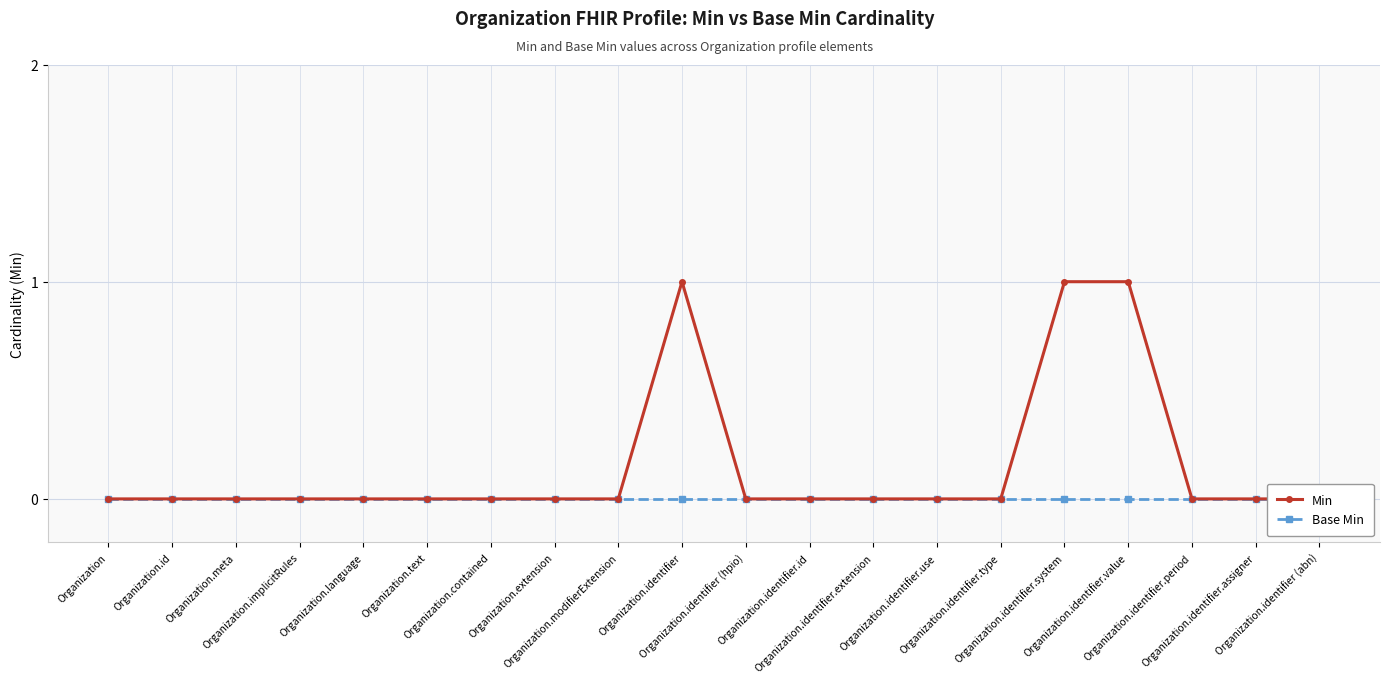

Reading right to left, transcribe all the data shown in this chart.

Min: Organization.identifier (abn)=0	Organization.identifier.assigner=0	Organization.identifier.period=0	Organization.identifier.value=1	Organization.identifier.system=1	Organization.identifier.type=0	Organization.identifier.use=0	Organization.identifier.extension=0	Organization.identifier.id=0	Organization.identifier (hpio)=0	Organization.identifier=1	Organization.modifierExtension=0	Organization.extension=0	Organization.contained=0	Organization.text=0	Organization.language=0	Organization.implicitRules=0	Organization.meta=0	Organization.id=0	Organization=0
Base Min: Organization.identifier (abn)=0	Organization.identifier.assigner=0	Organization.identifier.period=0	Organization.identifier.value=0	Organization.identifier.system=0	Organization.identifier.type=0	Organization.identifier.use=0	Organization.identifier.extension=0	Organization.identifier.id=0	Organization.identifier (hpio)=0	Organization.identifier=0	Organization.modifierExtension=0	Organization.extension=0	Organization.contained=0	Organization.text=0	Organization.language=0	Organization.implicitRules=0	Organization.meta=0	Organization.id=0	Organization=0